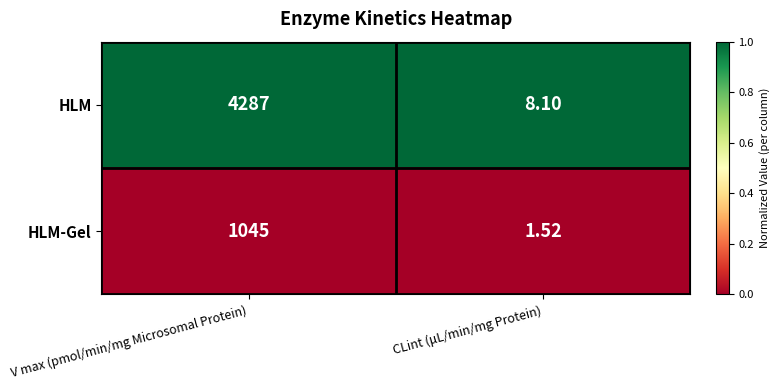

Which category has the lowest value across all series?

CLint (μL/min/mg Protein)